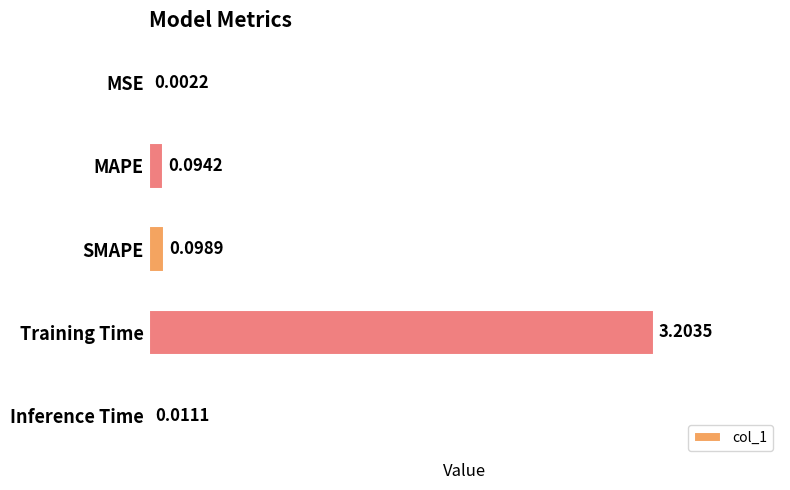

Where is the data nearest to the value 1?

SMAPE